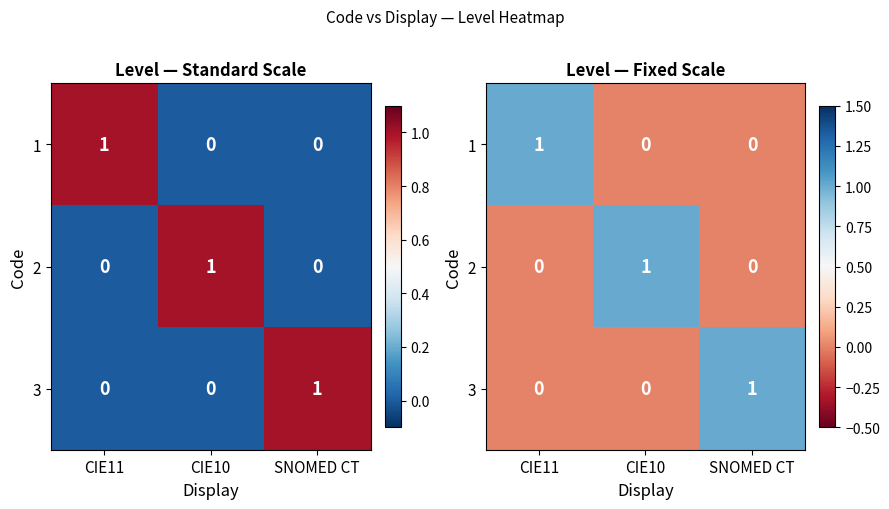

Rank the series at CIE10 from highest to lowest value.

2, 1, 3